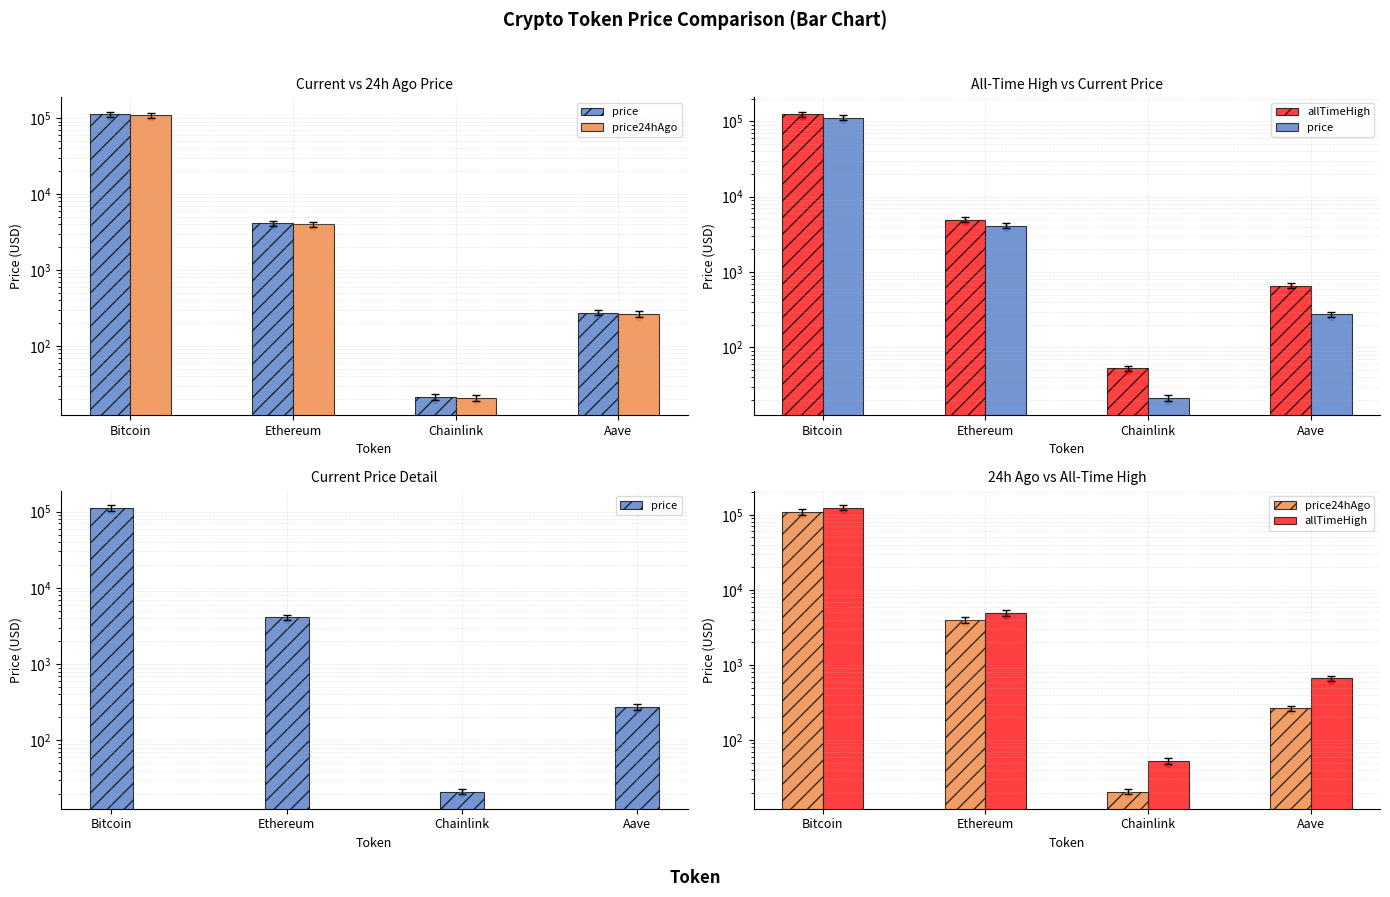

At how many categories does at least one series exceed 58610?

1